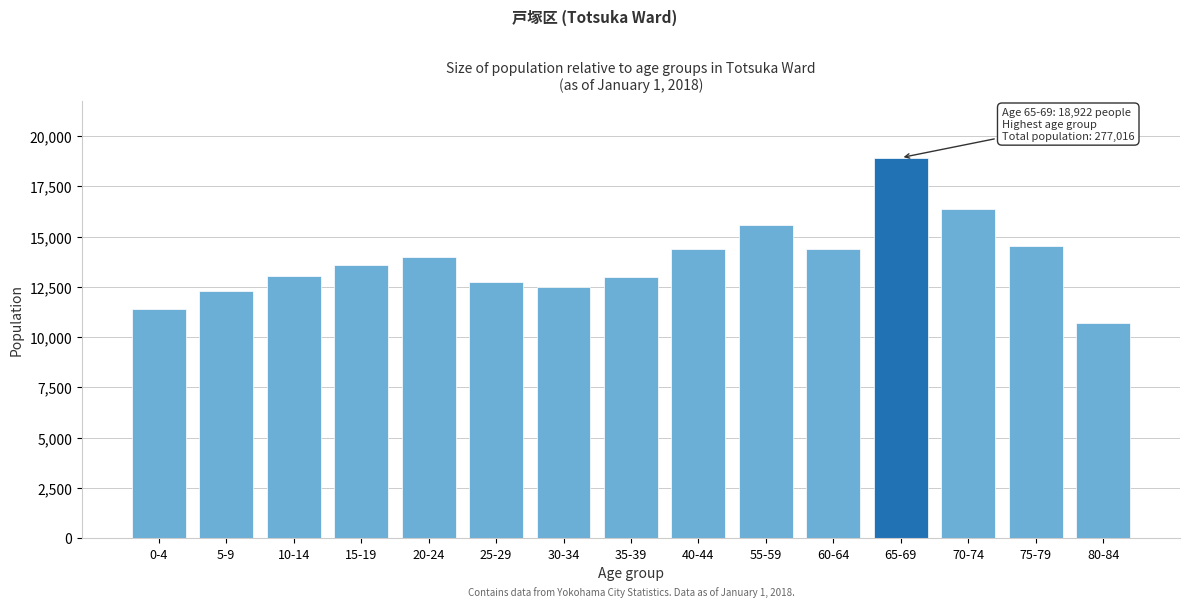

What is the approximate value at 40-44?

14400